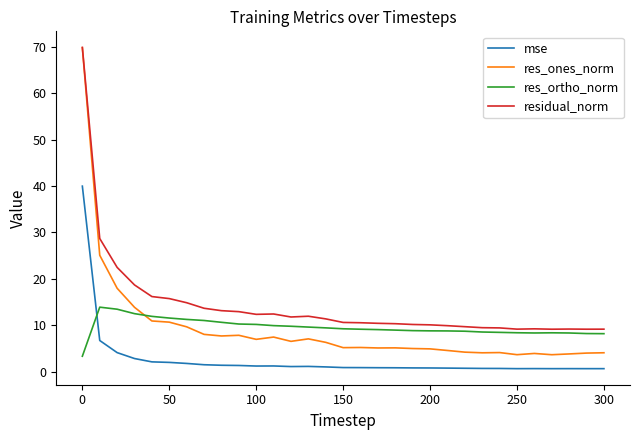

What is the greatest value displayed?

69.8